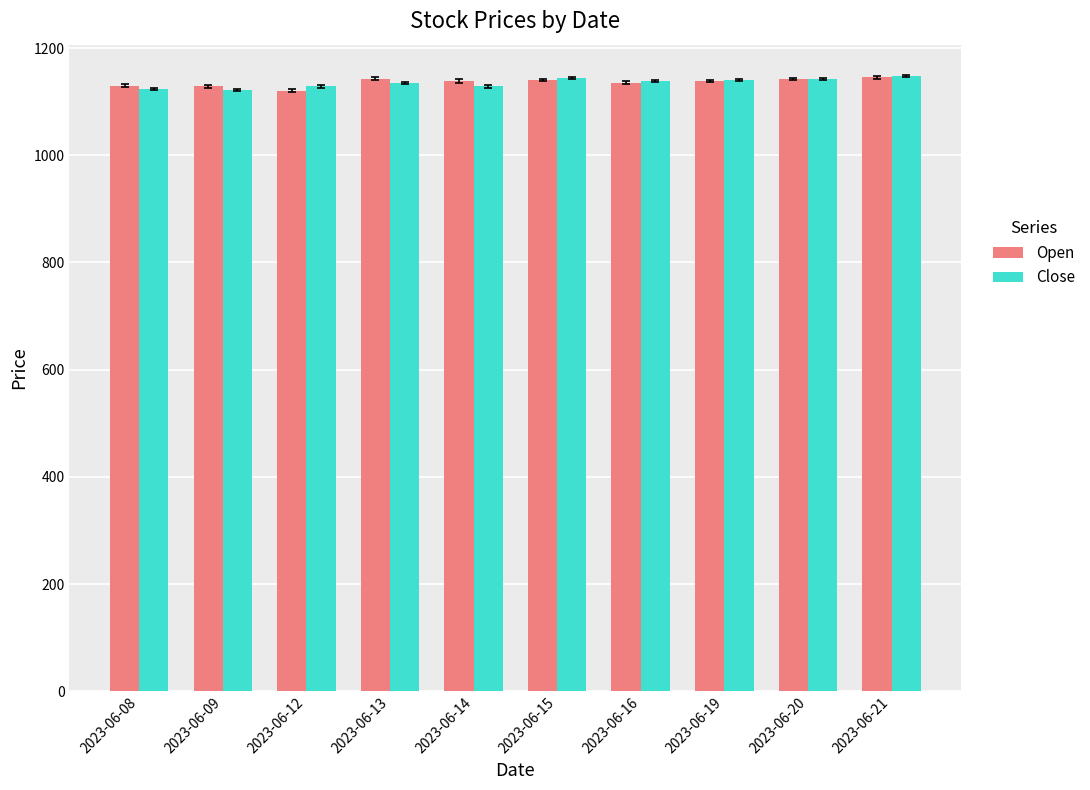

What is the maximum value shown in the chart?

1147.0